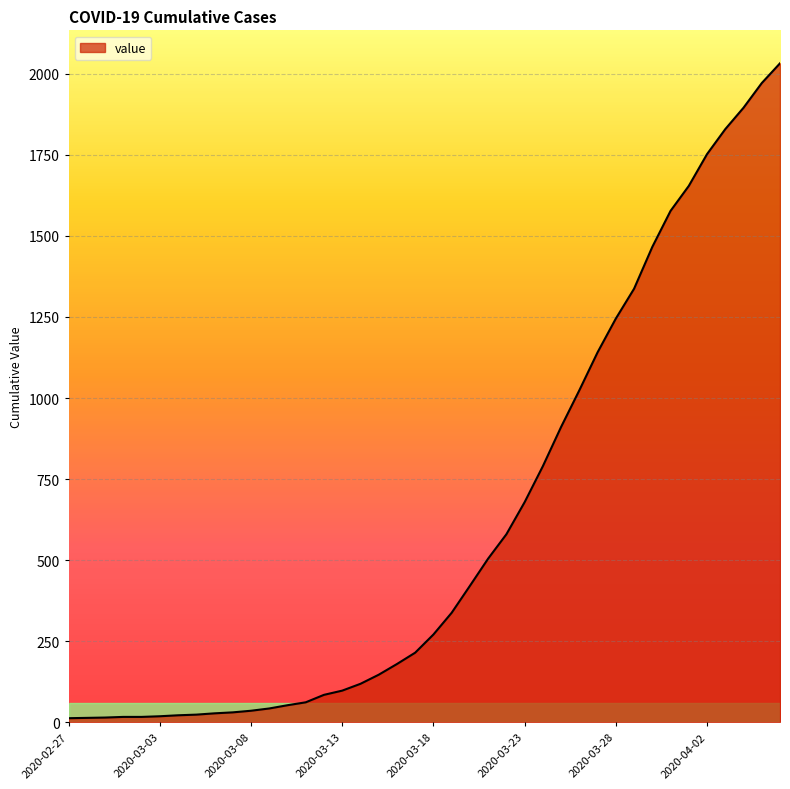

What is the difference between the maximum and minimum values?

2019